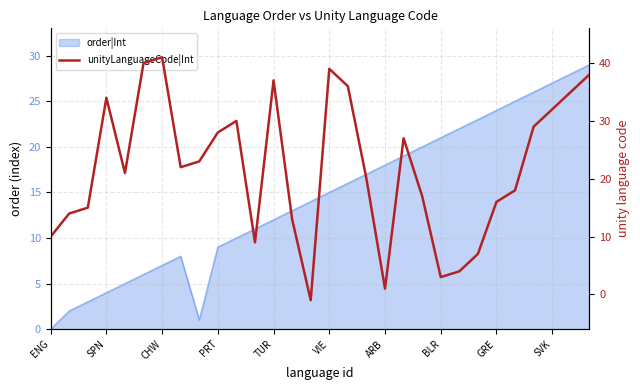

What is the label of the 18th point from the left?

17